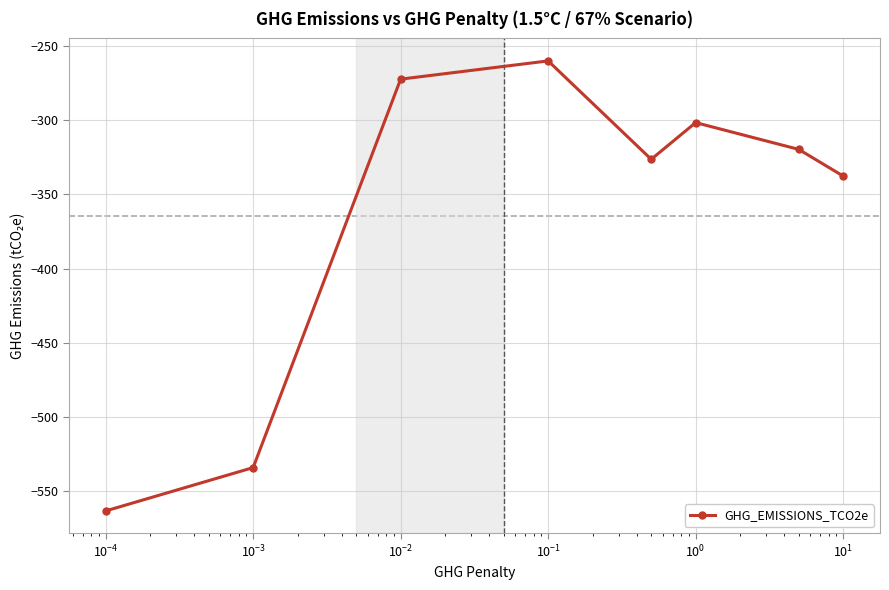

How many interior local peaks (higher than both neighbors) does the data have?

2